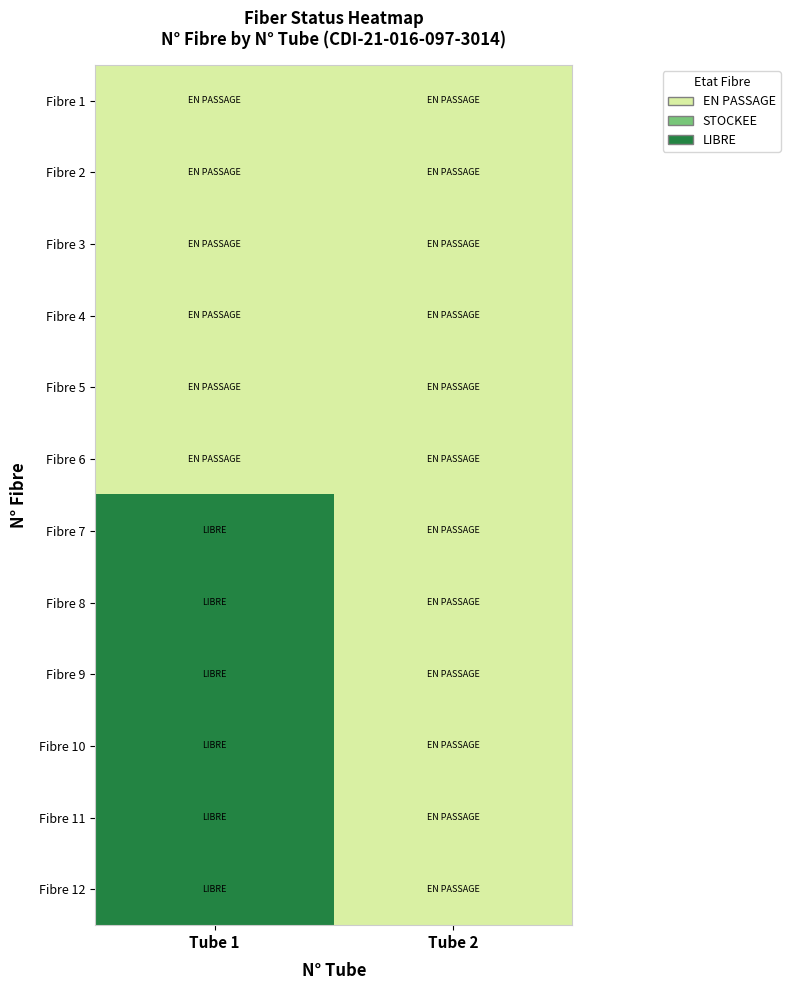

Rank the series at Tube 2 from highest to lowest value.

Fibre 1, Fibre 2, Fibre 3, Fibre 4, Fibre 5, Fibre 6, Fibre 7, Fibre 8, Fibre 9, Fibre 10, Fibre 11, Fibre 12